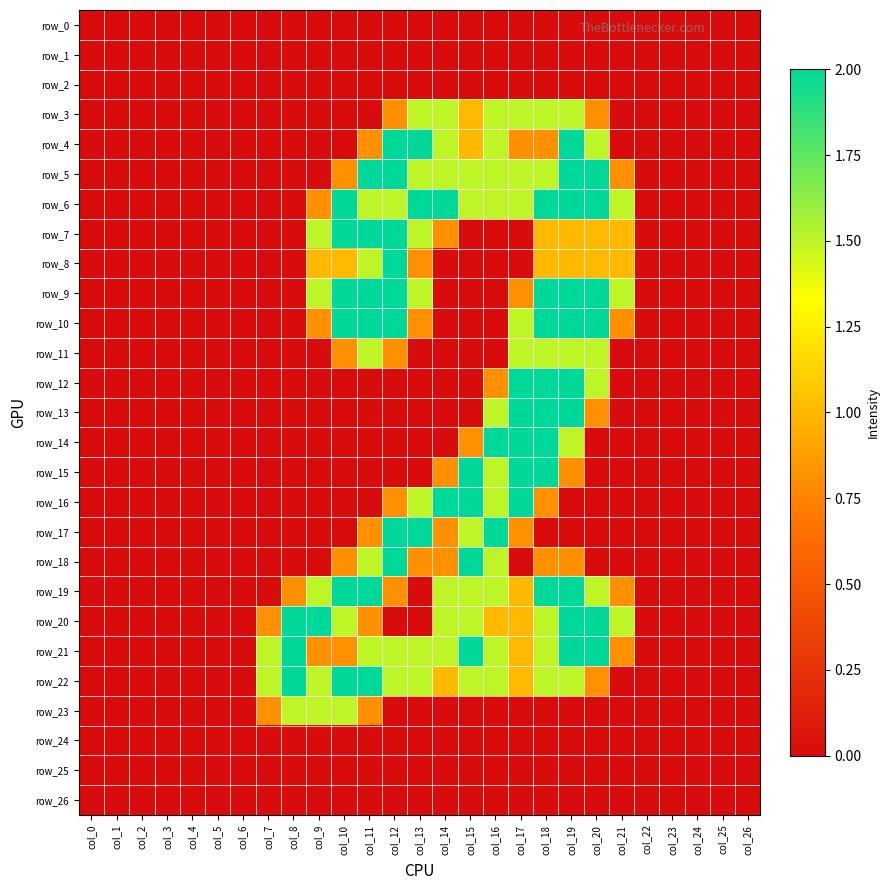

Which has a higher value, col_21 or col_13?

col_21